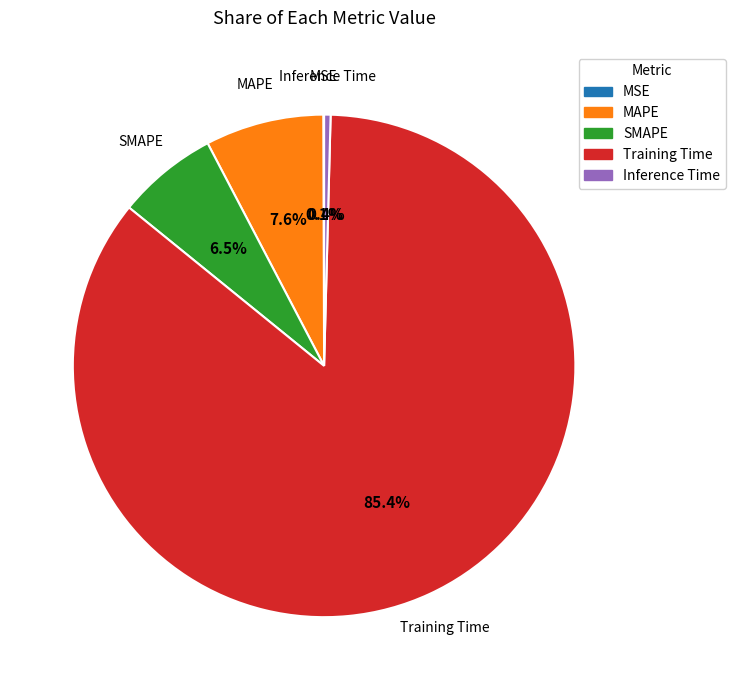

To the nearest percent, what is the average slice percentage?

20%